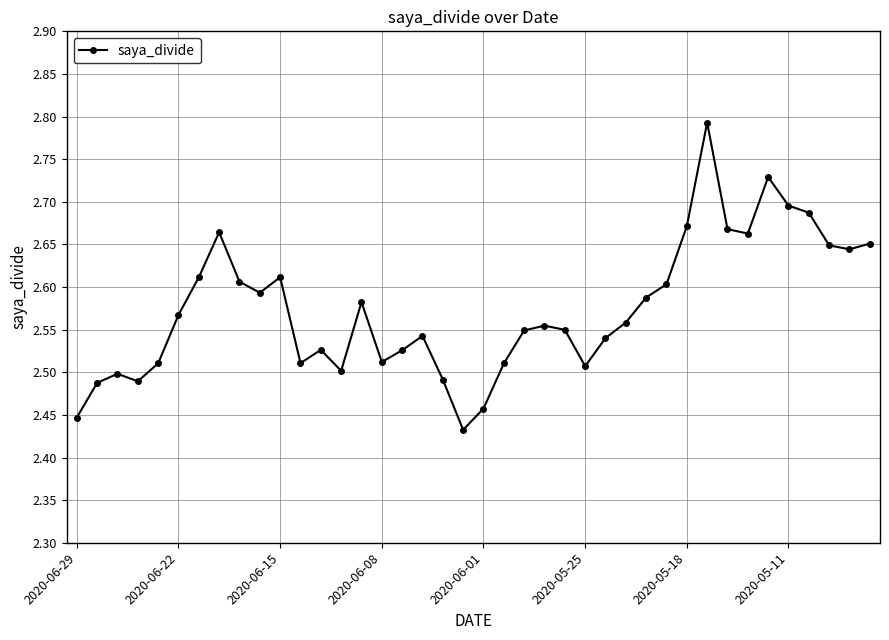

What is the difference between the second highest and second lowest values?

0.3